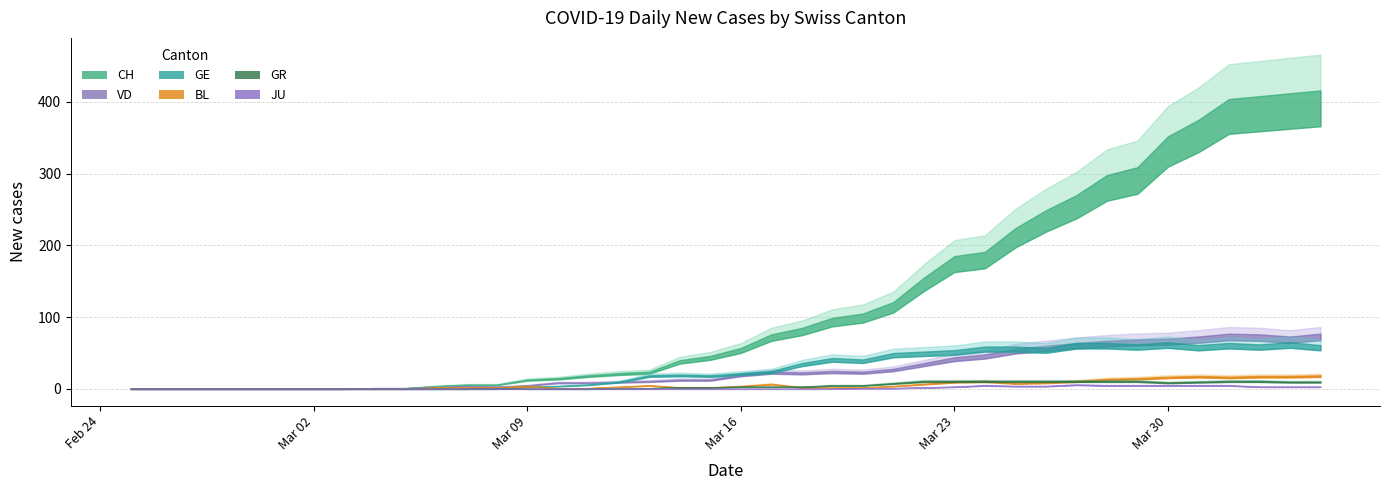

Reading right to left, extract all data points from this chart.

CH: 416	412	408	404	375	352	309	298	270	249	224	191	185	155	121	105	99	85	76	57	46	40	24	22	19	15	13	6	6	4	1	1	0	0	0	0	0	0	0	0
VD: 77	73	76	77	73	70	69	67	64	60	56	48	44	36	28	24	25	23	24	20	13	13	11	10	9	9	5	3	4	2	1	1	0	0	0	0	0	0	0	0
GE: 61	65	62	64	61	65	62	64	64	57	59	59	54	52	50	41	43	36	25	22	19	20	19	10	6	4	3	0	0	0	0	0	0	0	0	0	0	0	0	0
BL: 19	18	18	17	18	17	15	14	11	9	8	11	10	7	4	2	2	2	7	4	2	2	5	3	1	1	4	2	2	2	0	0	0	0	0	0	0	0	0	0
JU: 3	3	3	5	5	5	5	5	6	4	4	5	3	2	1	1	0	0	0	0	0	0	0	0	0	0	0	0	0	0	0	0	0	0	0	0	0	0	0	0
GR: 10	10	11	11	10	9	11	11	11	11	11	11	11	11	8	5	5	3	3	3	2	2	1	1	0	0	0	1	0	0	0	0	0	0	0	0	0	0	0	0